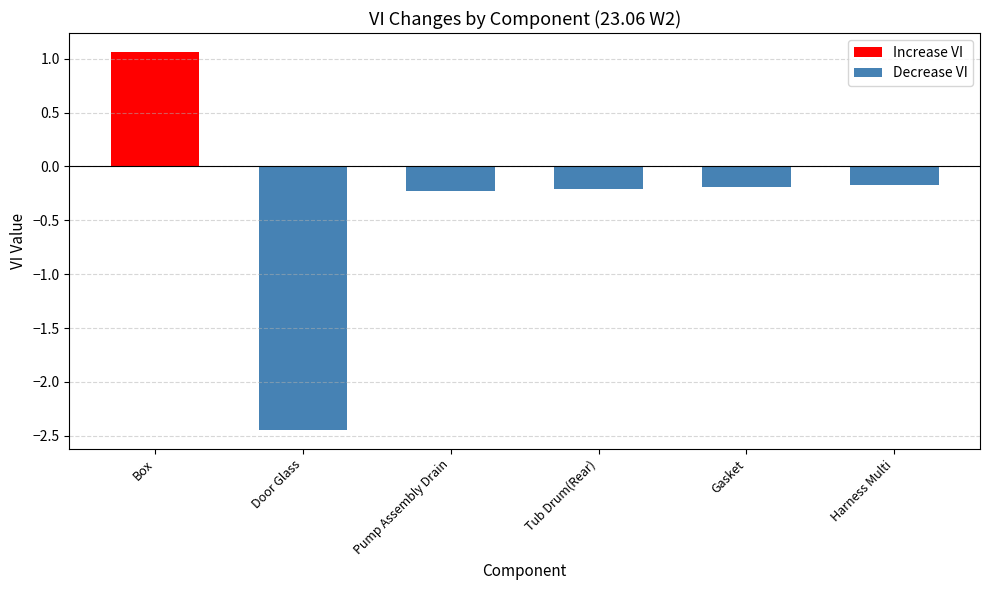

What position from the left is Tub Drum(Rear)?

3